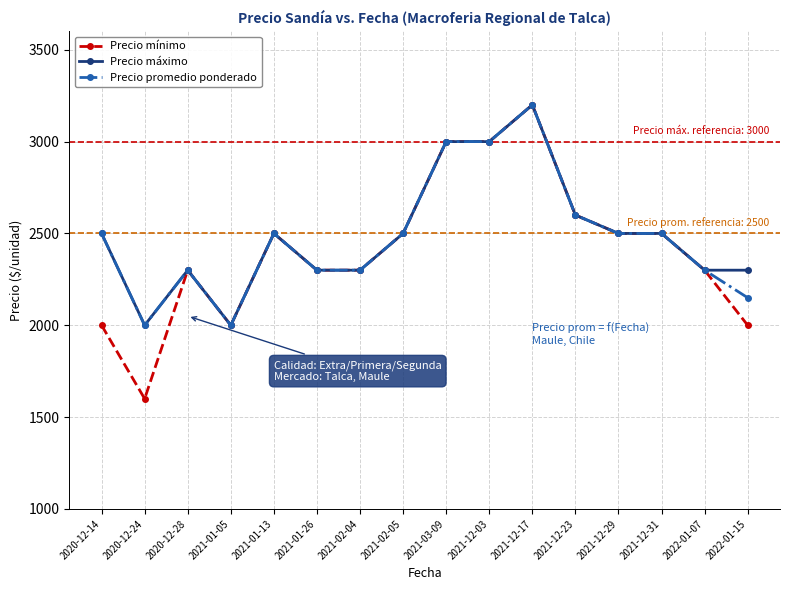

What is the difference between the maximum and minimum values in the Precio promedio ponderado series?

1200